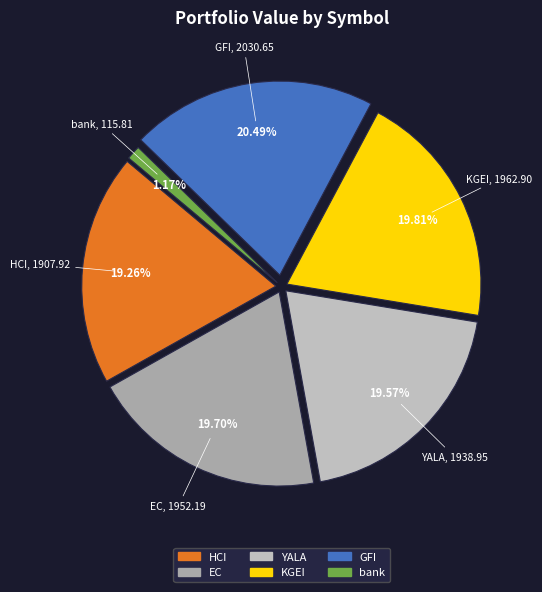

How many segments does this pie chart have?

6